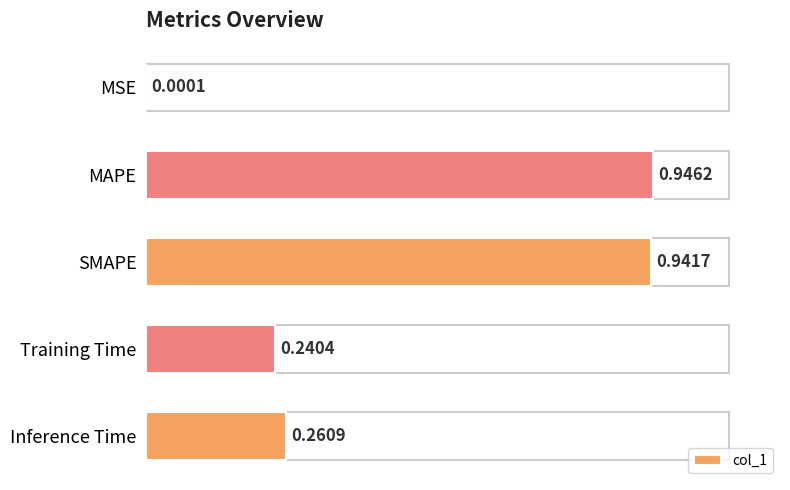

Where is the data nearest to the value 0?

MSE